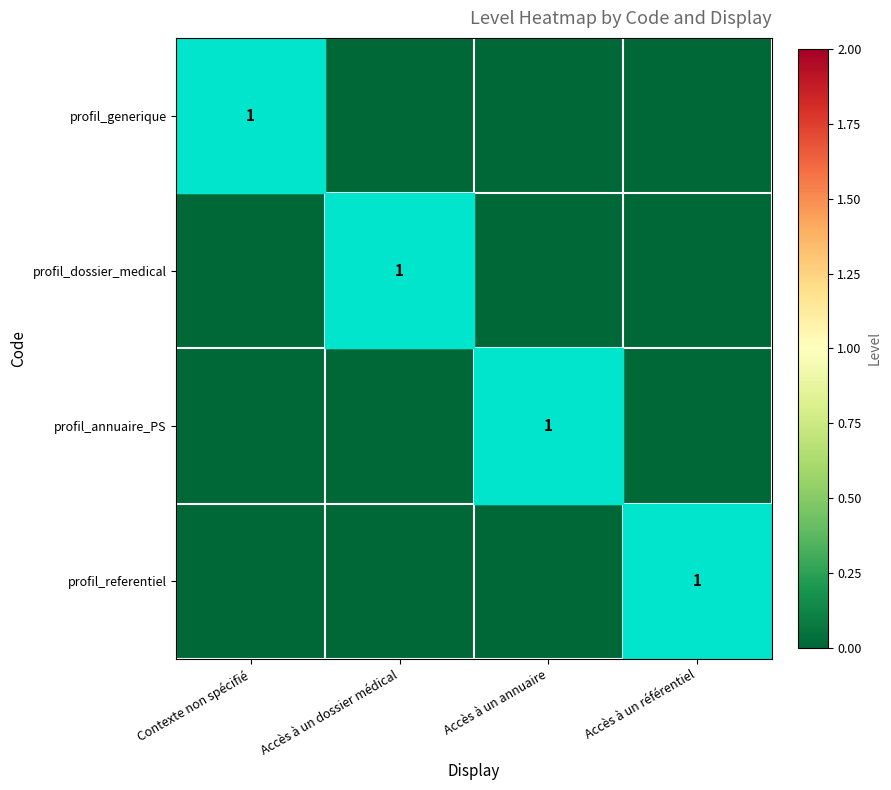

At Accès à un annuaire, list the series in order from smallest to largest.

profil_generique, profil_dossier_medical, profil_referentiel, profil_annuaire_PS